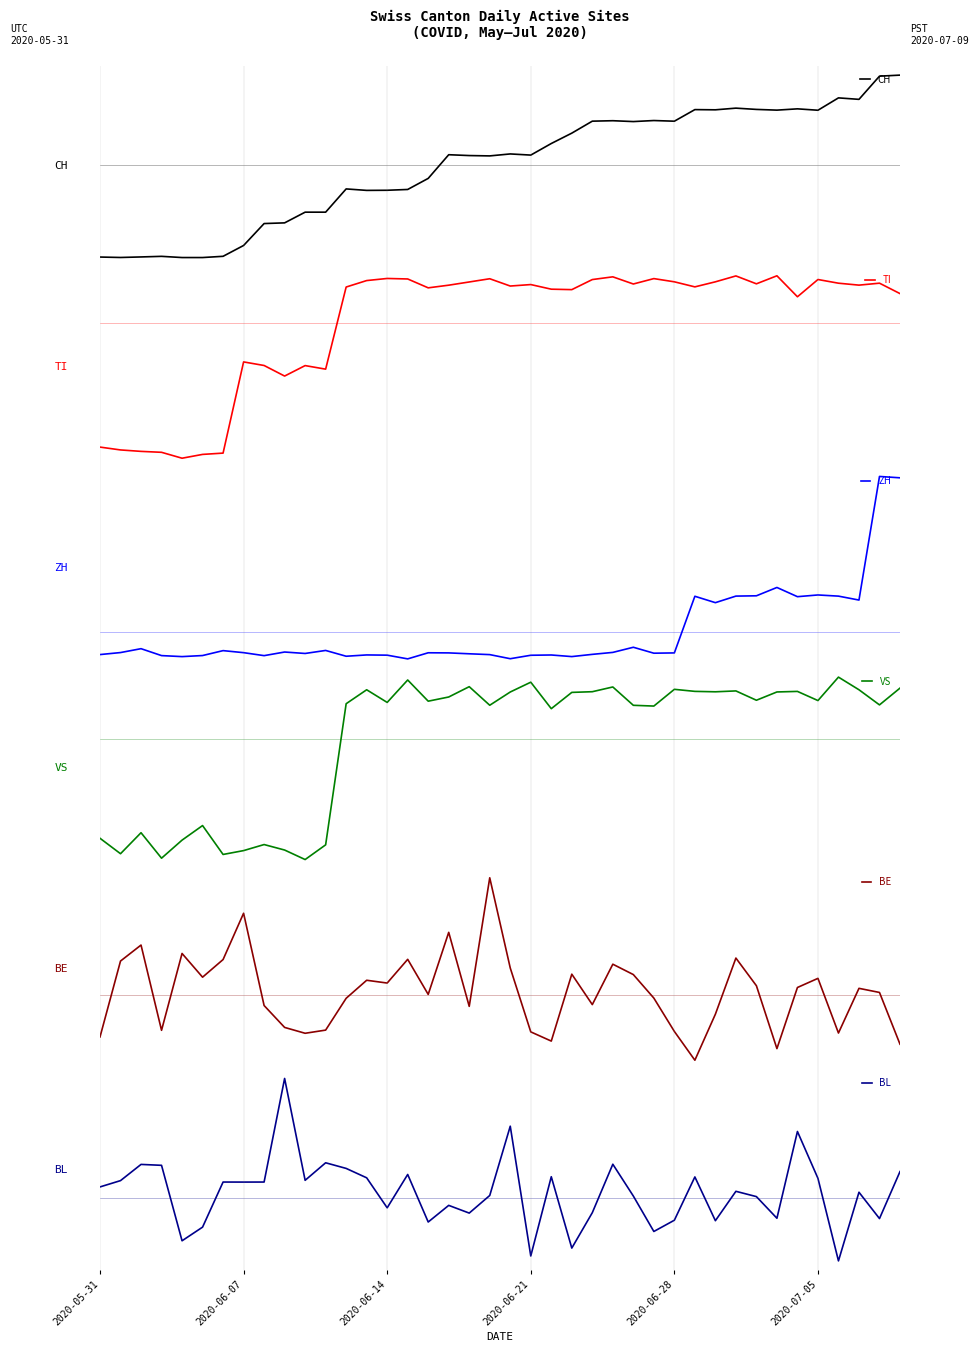

Does the chart display data point markers on the line(s)?

No